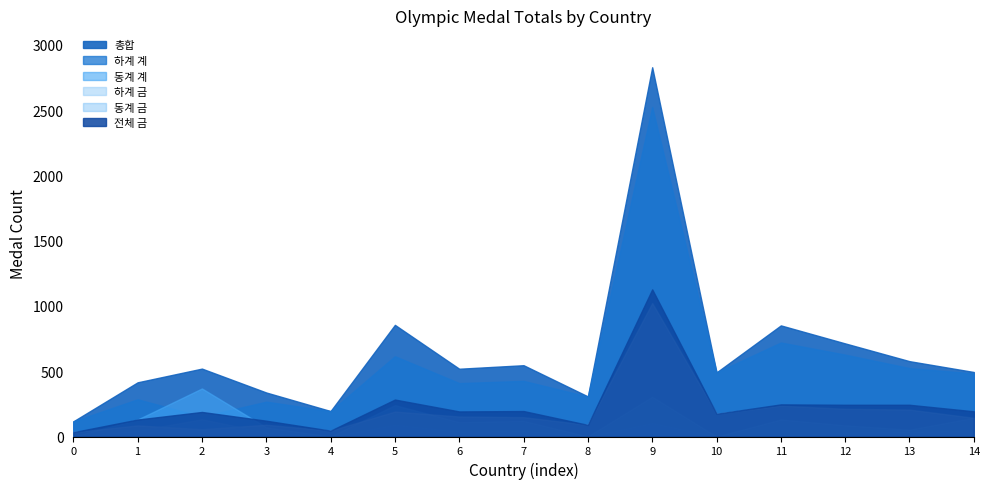

True or false: 전체 금 and 총합 intersect in this chart.

False